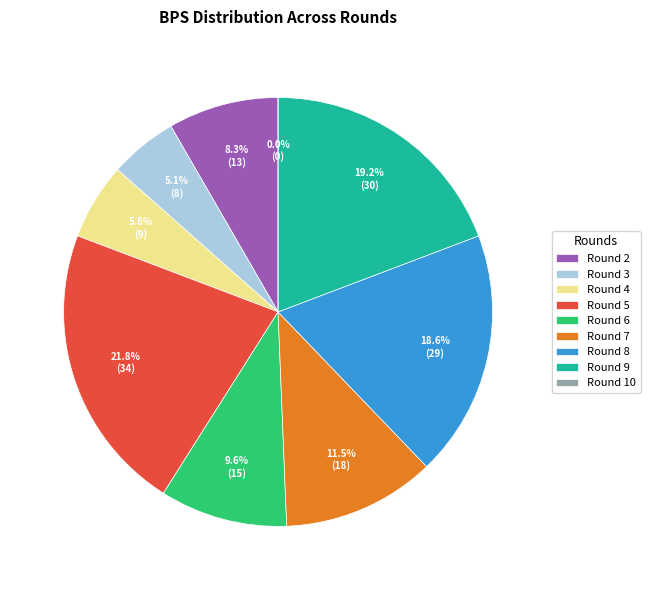

Which category has the biggest portion of the pie?

Round 5